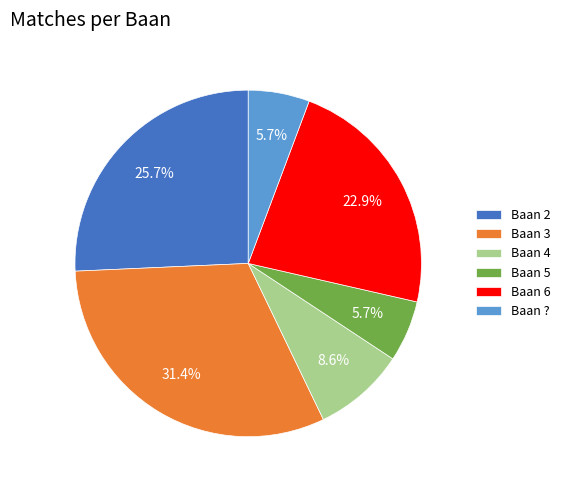

Approximately how many times larger is the value at Baan 6 compared to Baan 3?

0.7